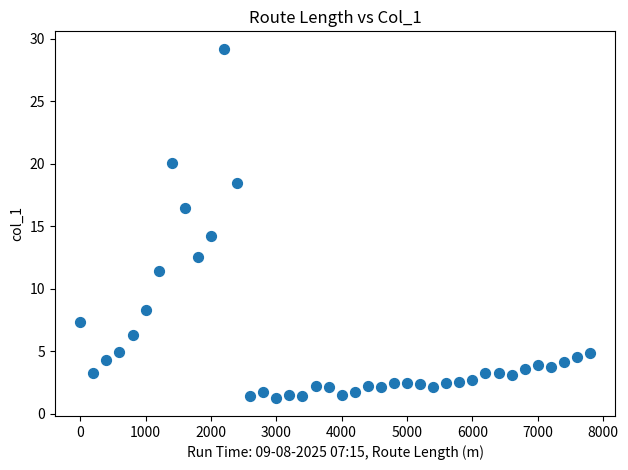

What is the range of X values (max minus min)?

7800.0